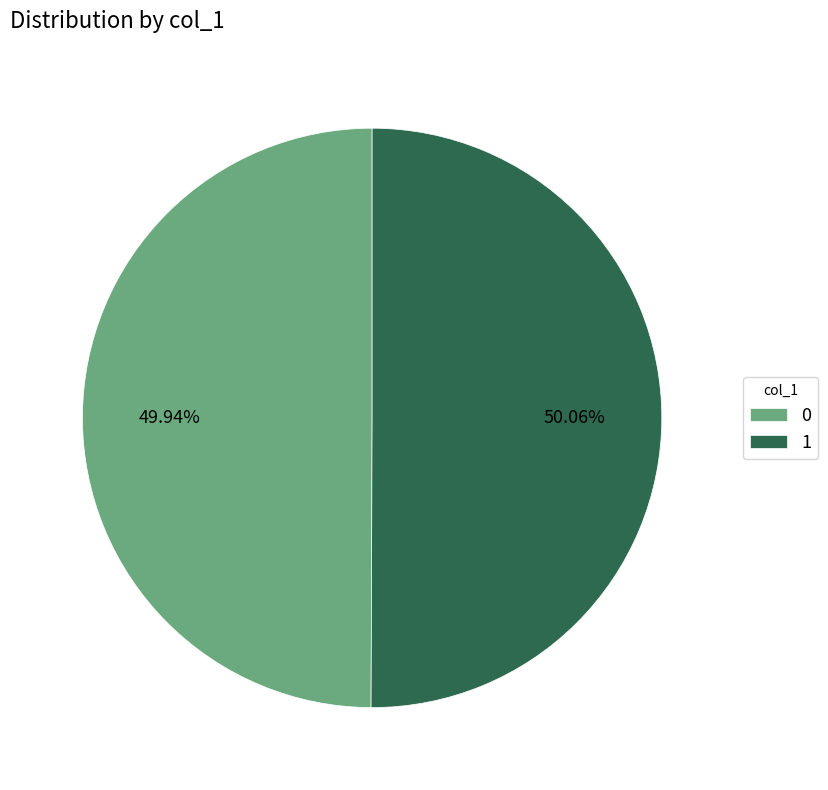

Combined, do 0 and 1 account for over 50%?

Yes